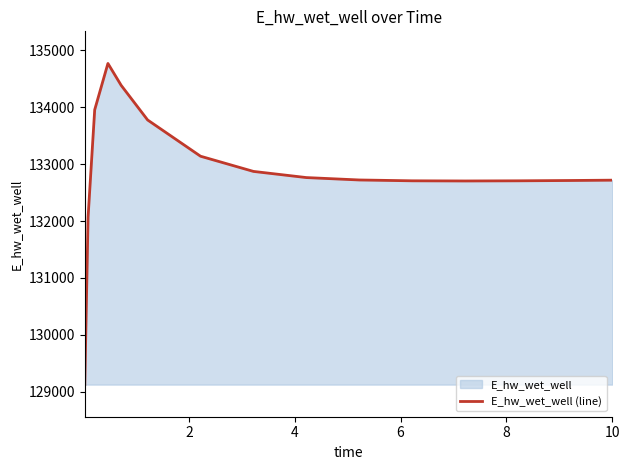

How many interior local peaks (higher than both neighbors) does the data have?

1